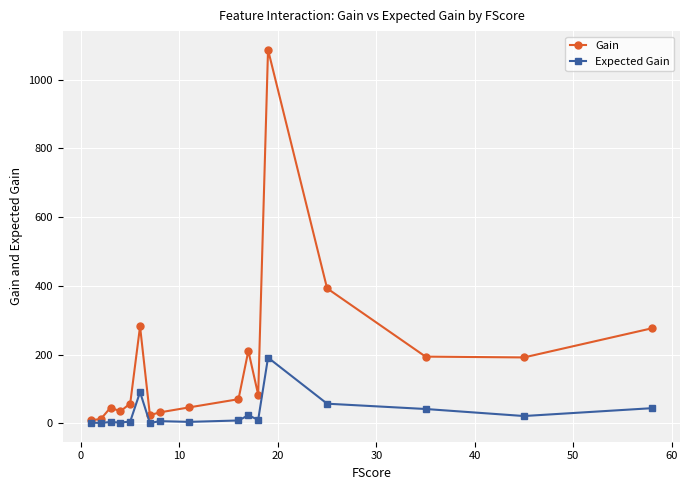

List the series in order of their peak value, lowest first.

Expected Gain, Gain